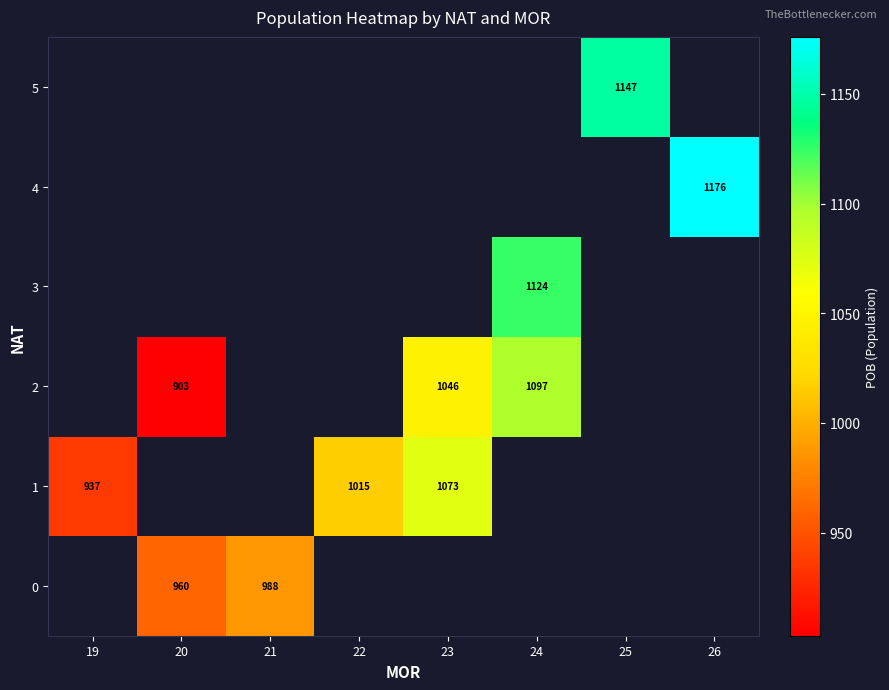

Which label corresponds to the smallest value in the chart?

20